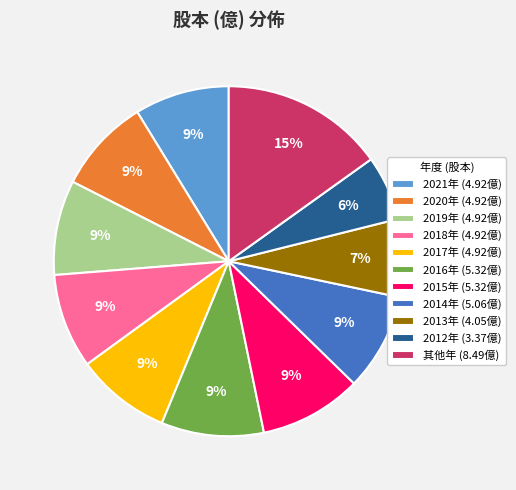

To the nearest percent, what portion does 2021年 (4.92億) represent?

9%